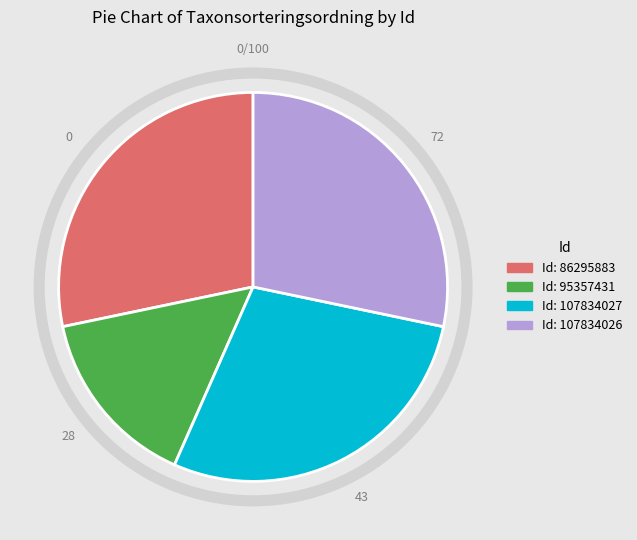

Is there any slice that represents more than half of the pie?

No